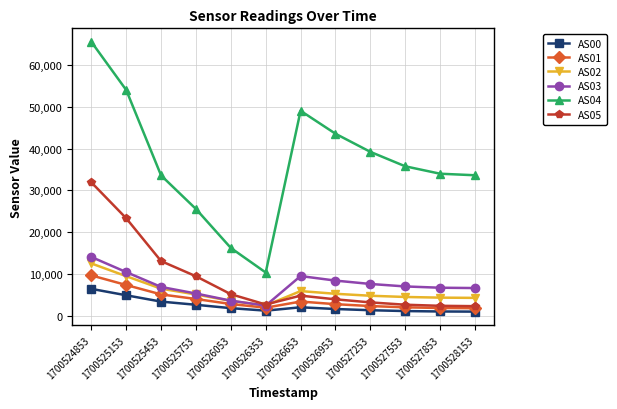

What is the spread (max minus min) of values at 1700527253?

37876